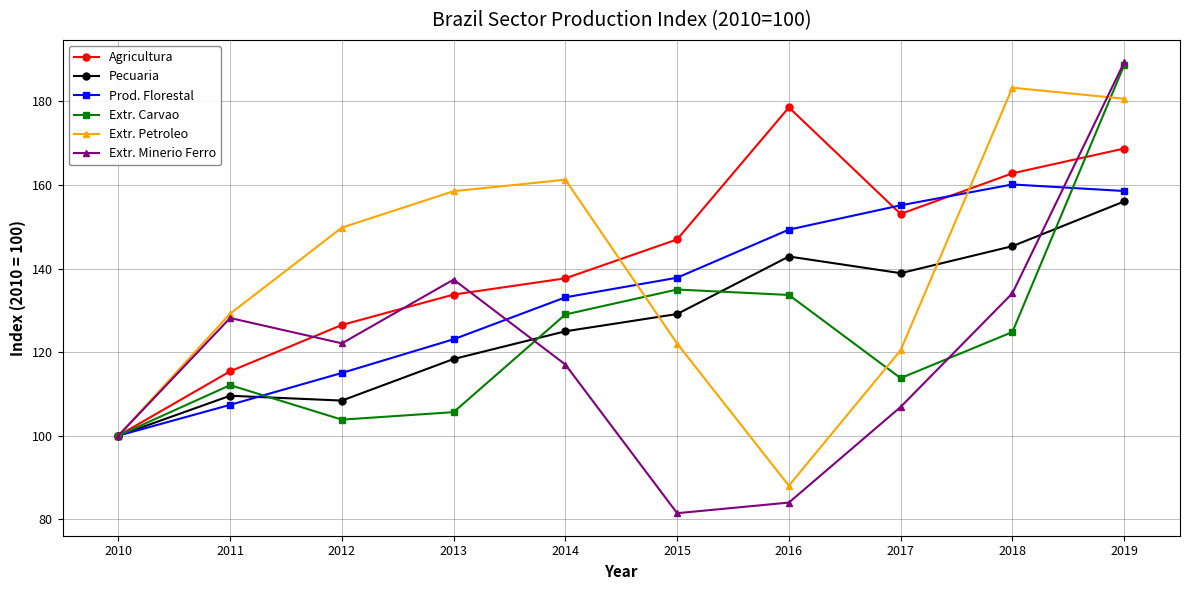

The Extr. Petroleo series shows 218.3 at 2014. True or false?

False